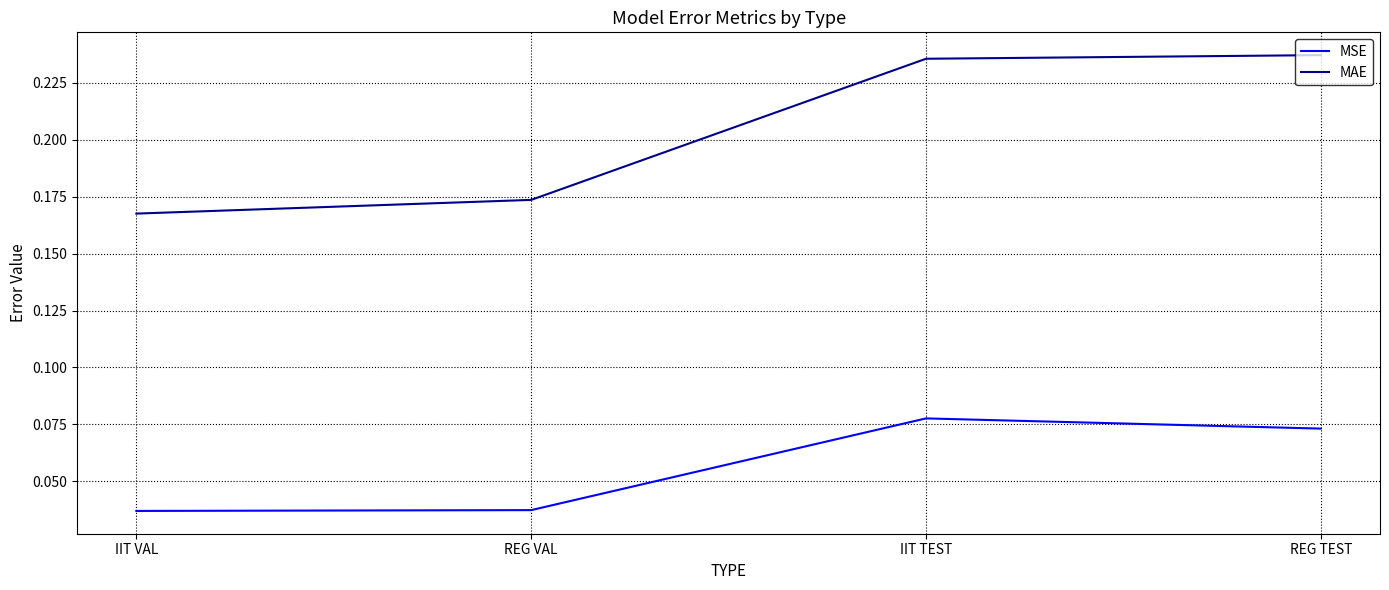

What position from the right is REG VAL?

3